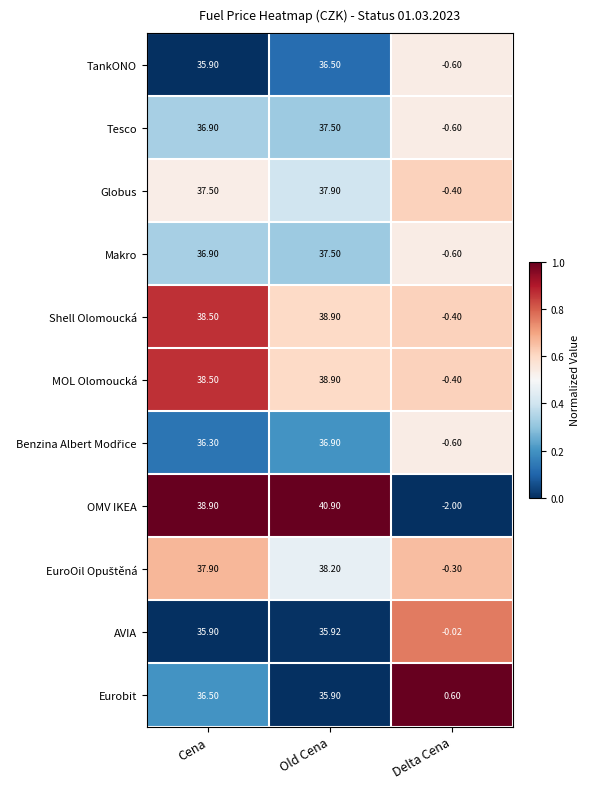

What is the spread (max minus min) of values at Cena?

3.0